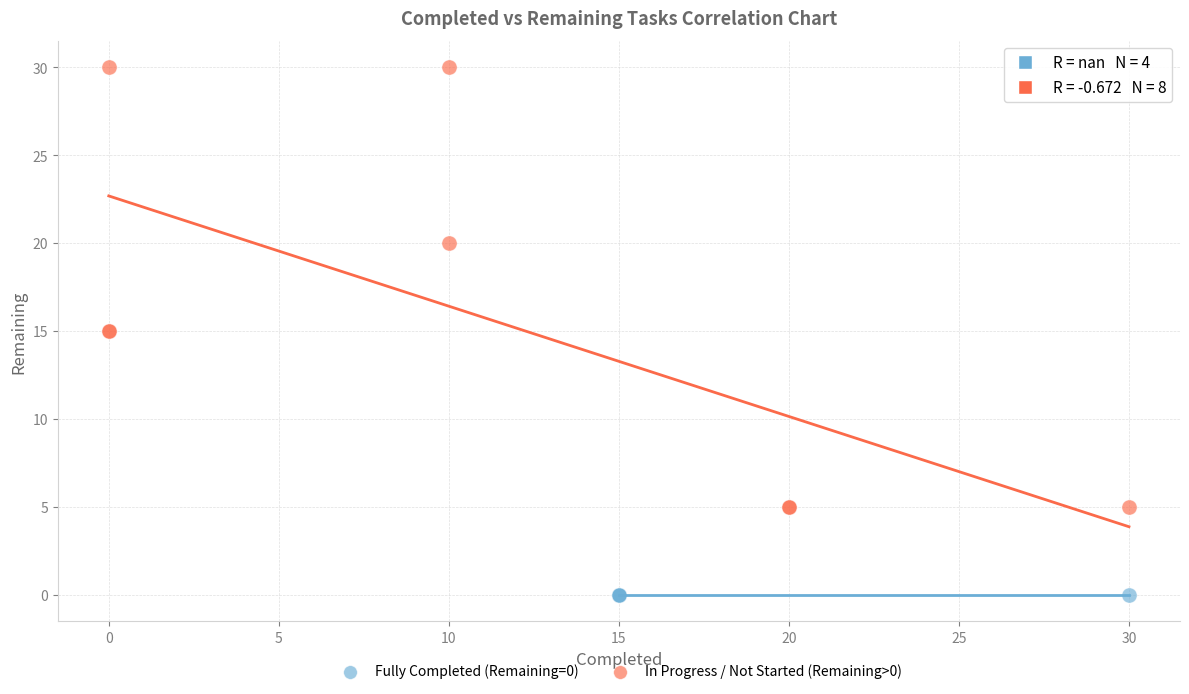

Which series reaches the minimum Y coordinate?

Fully Completed (Remaining=0)